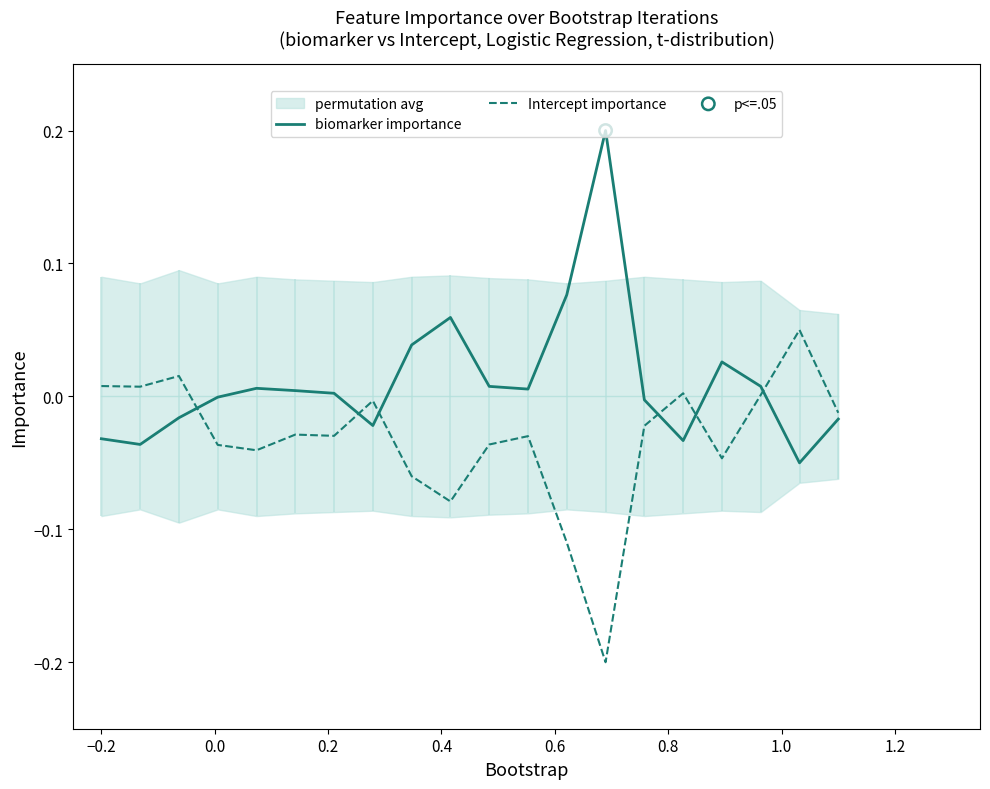

Which series reaches the maximum Y coordinate?

biomarker importance